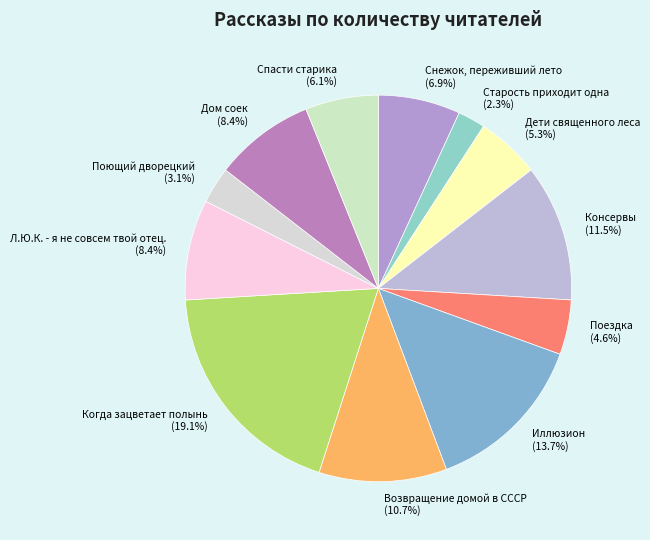

Which slice is the largest?

Когда зацветает полынь